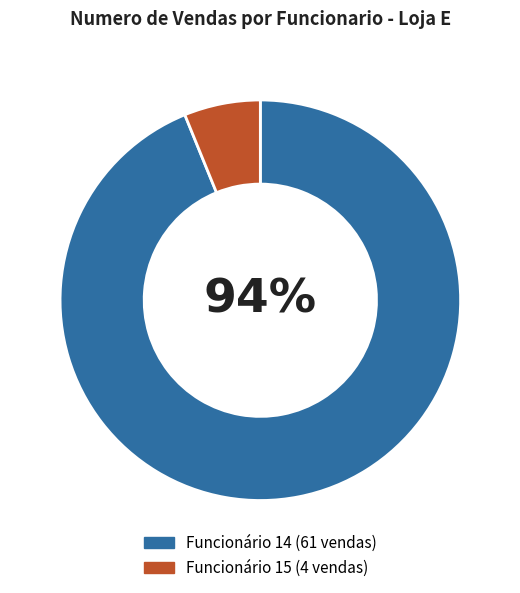

Does any single category account for the majority?

Yes